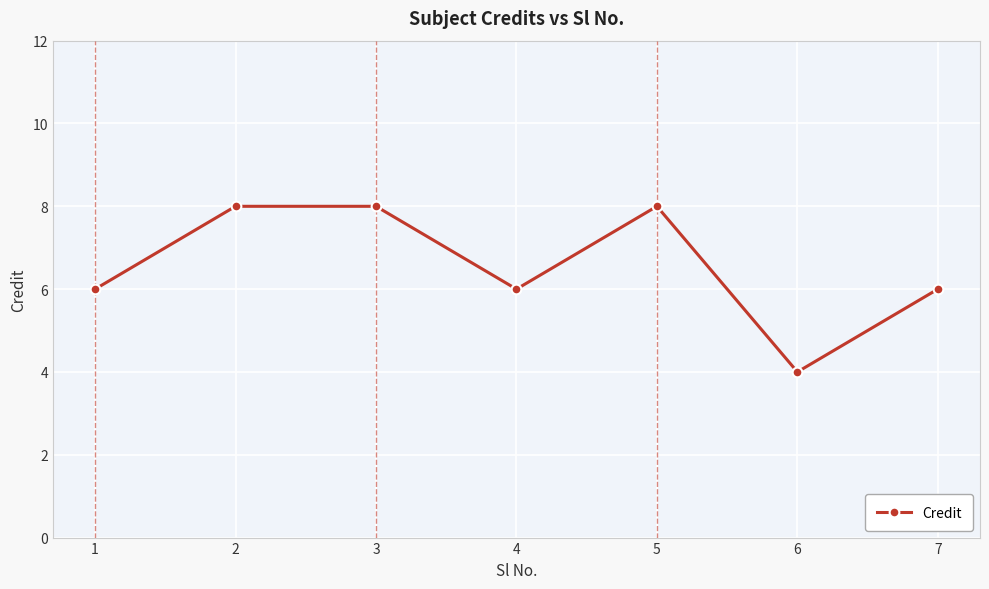

Which category has the lowest value across all series?

6